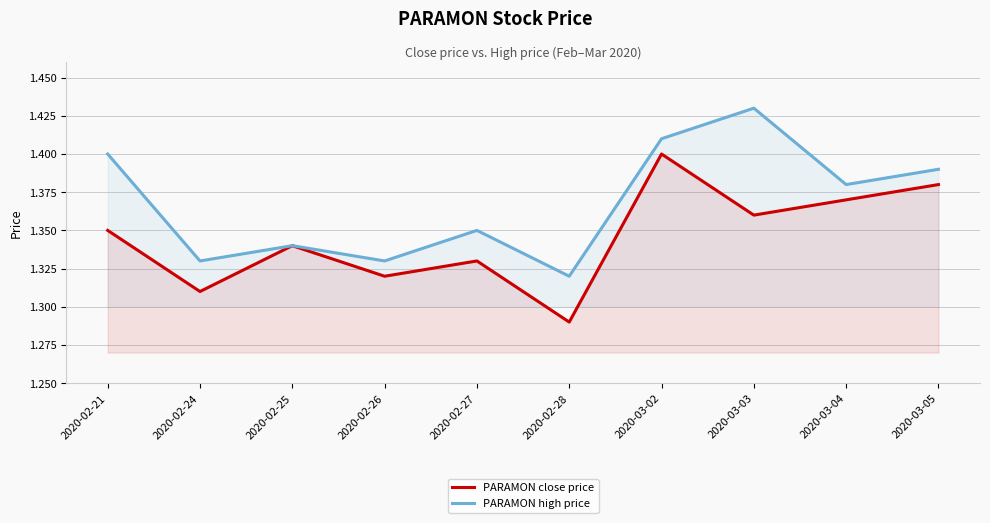

Rank the series at 2020-03-04 from lowest to highest value.

PARAMON close price, PARAMON high price